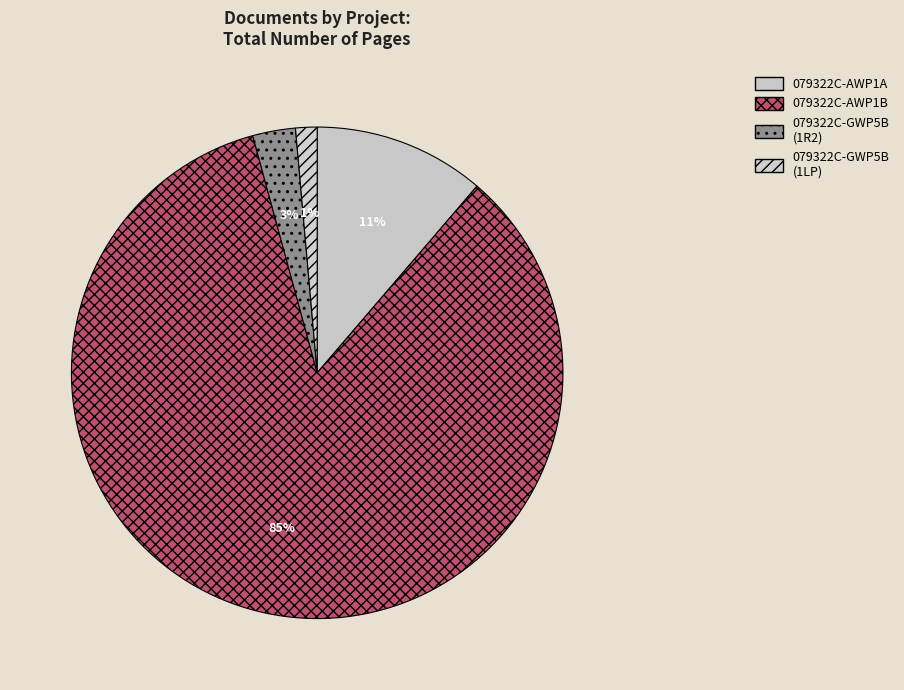

How many slices are in this pie chart?

4